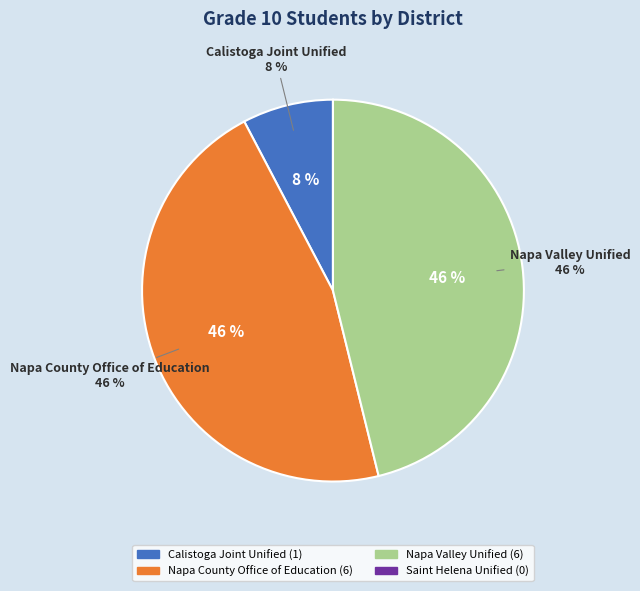

Count the number of slices in the pie.

4